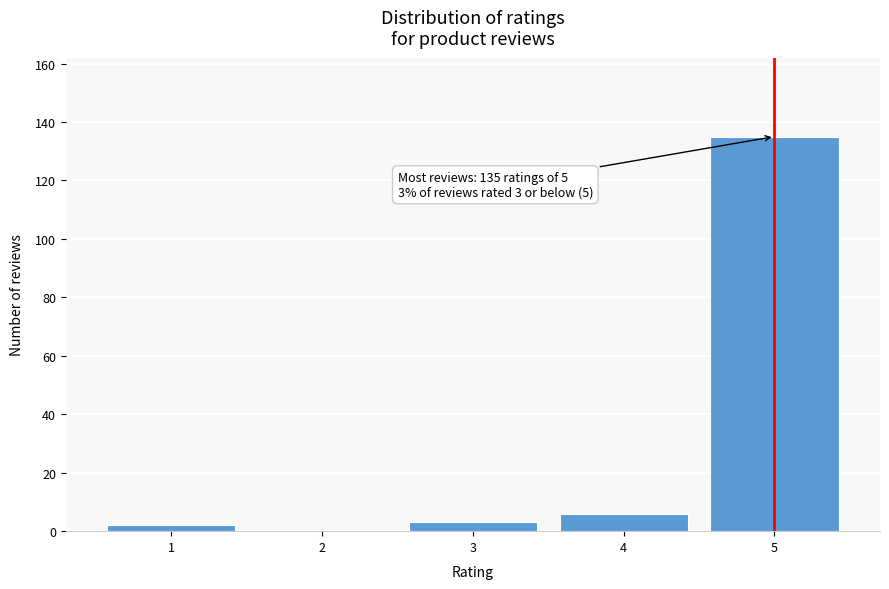

Reading left to right, what are all the values shown in this chart?

1=2	2=0	3=3	4=6	5=135